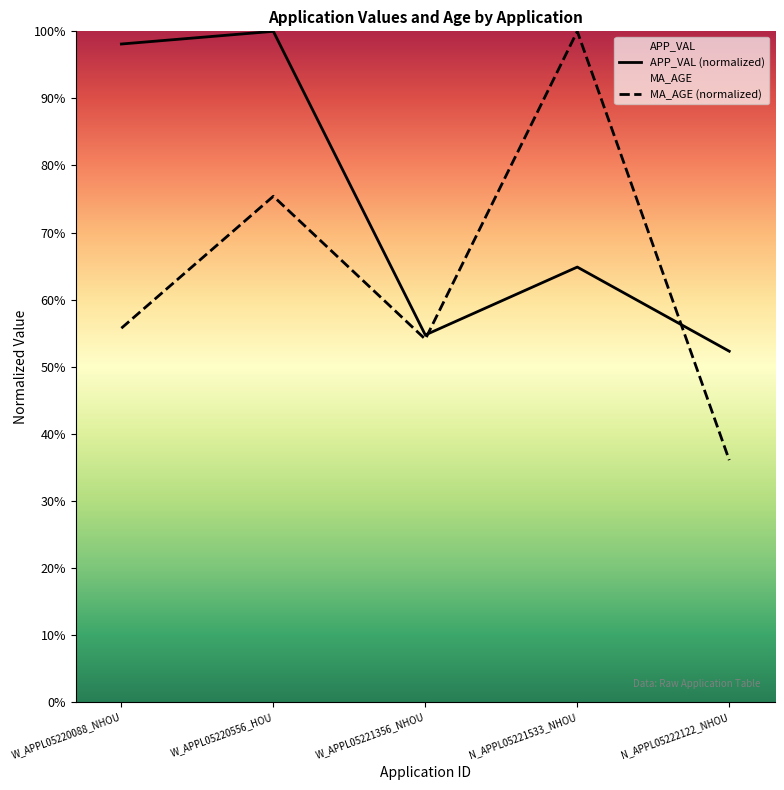

What is the sum of all MA_AGE values?

321.3